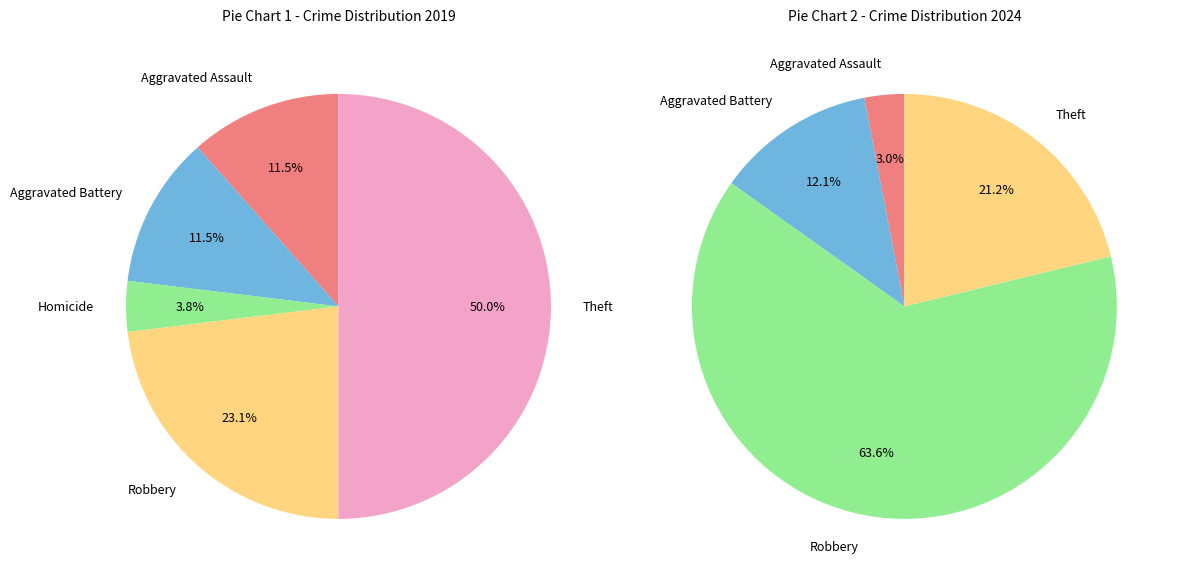

Combined, what portion of the pie is Criminal Sexual Assault and Aggravated Battery?

11.5%